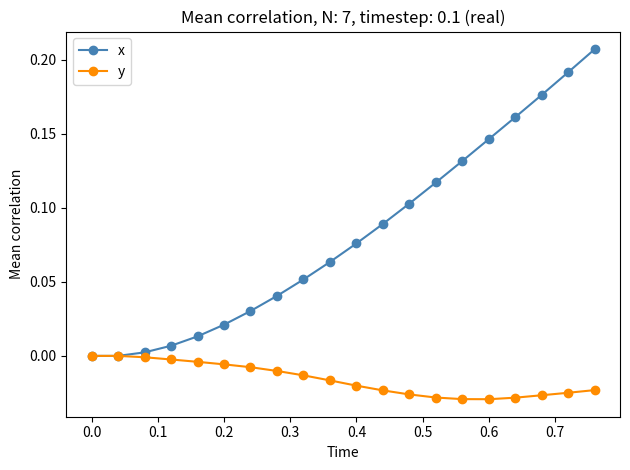

Which series has the largest range (max minus min)?

x